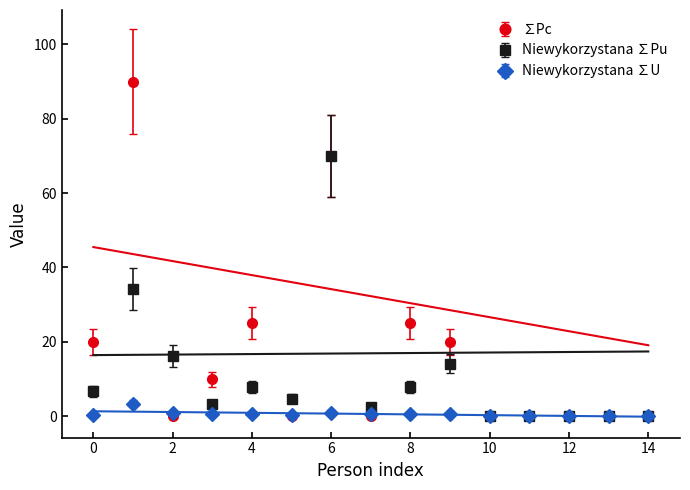

What are all the series names shown in the legend?

∑Pc, Niewykorzystana ∑Pu, Niewykorzystana ∑U